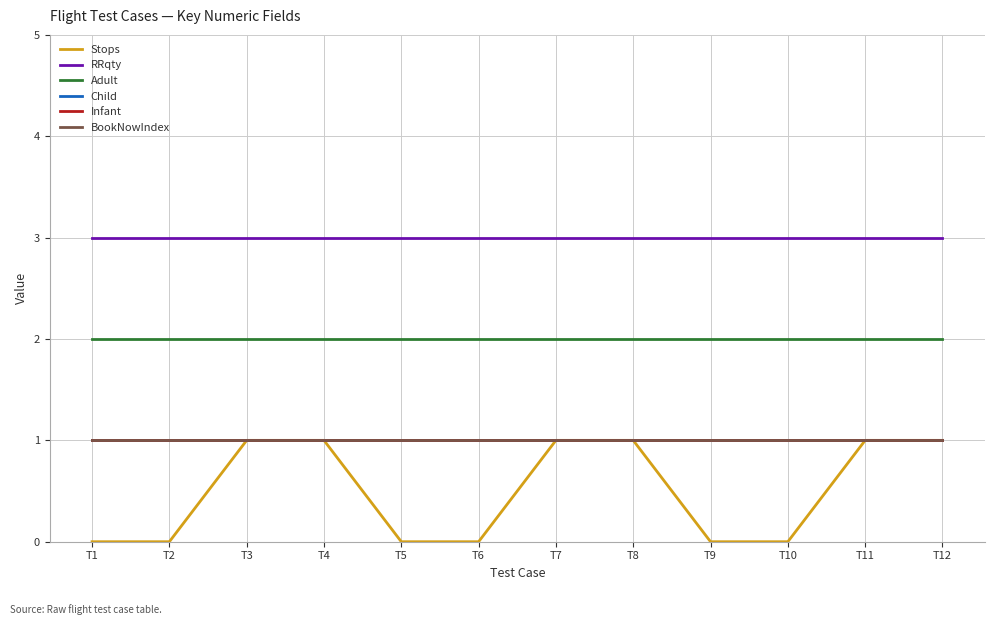

Is this an area chart (filled region under the line)?

No